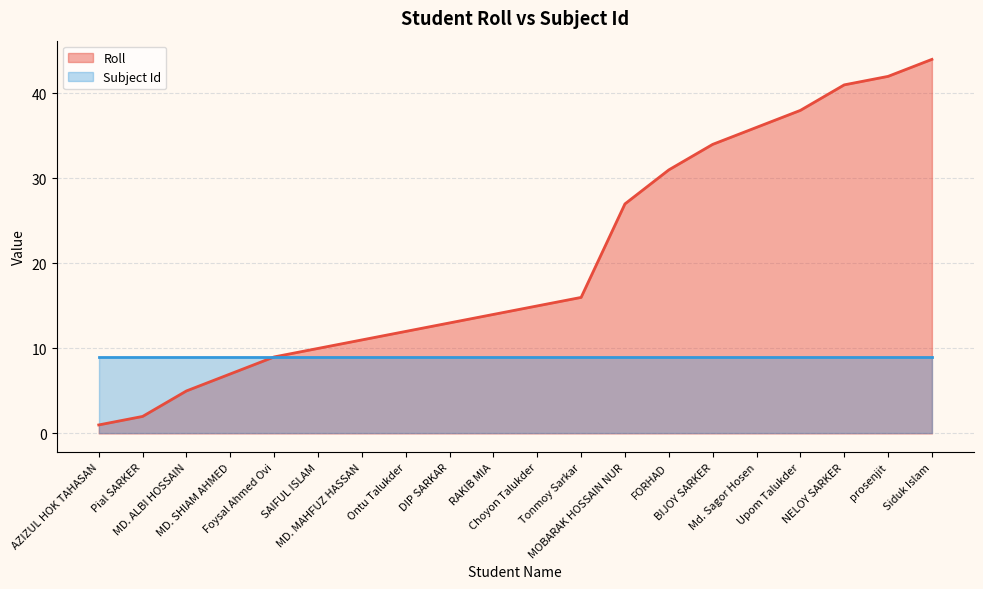

What is the change in value from MD. SHIAM AHMED to MOBARAK HOSSAIN NUR?

+20